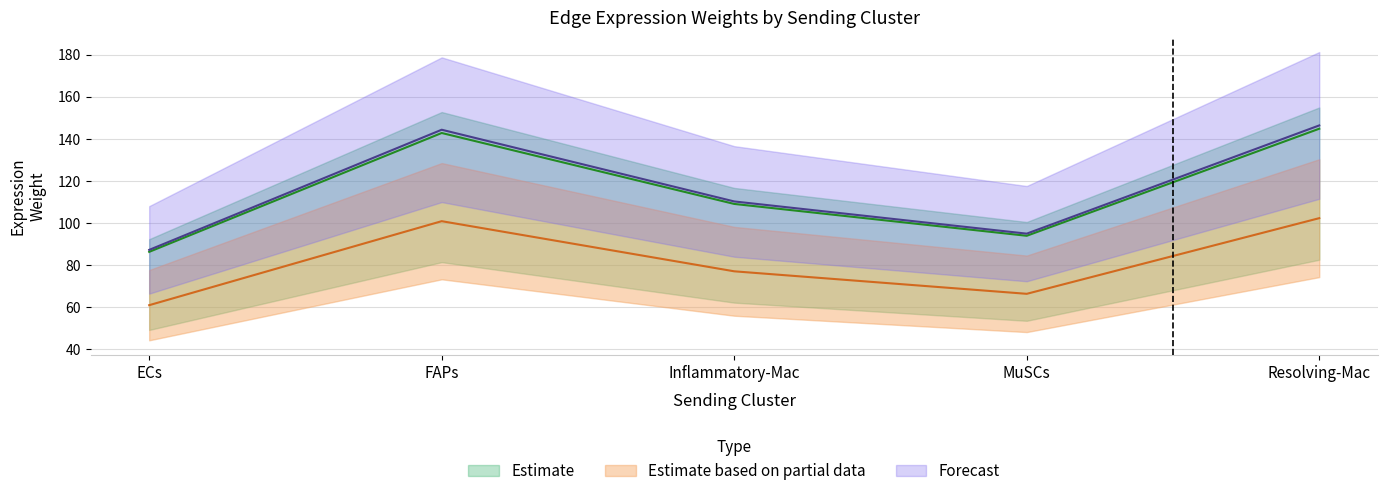

Does the chart display data point markers on the line(s)?

No